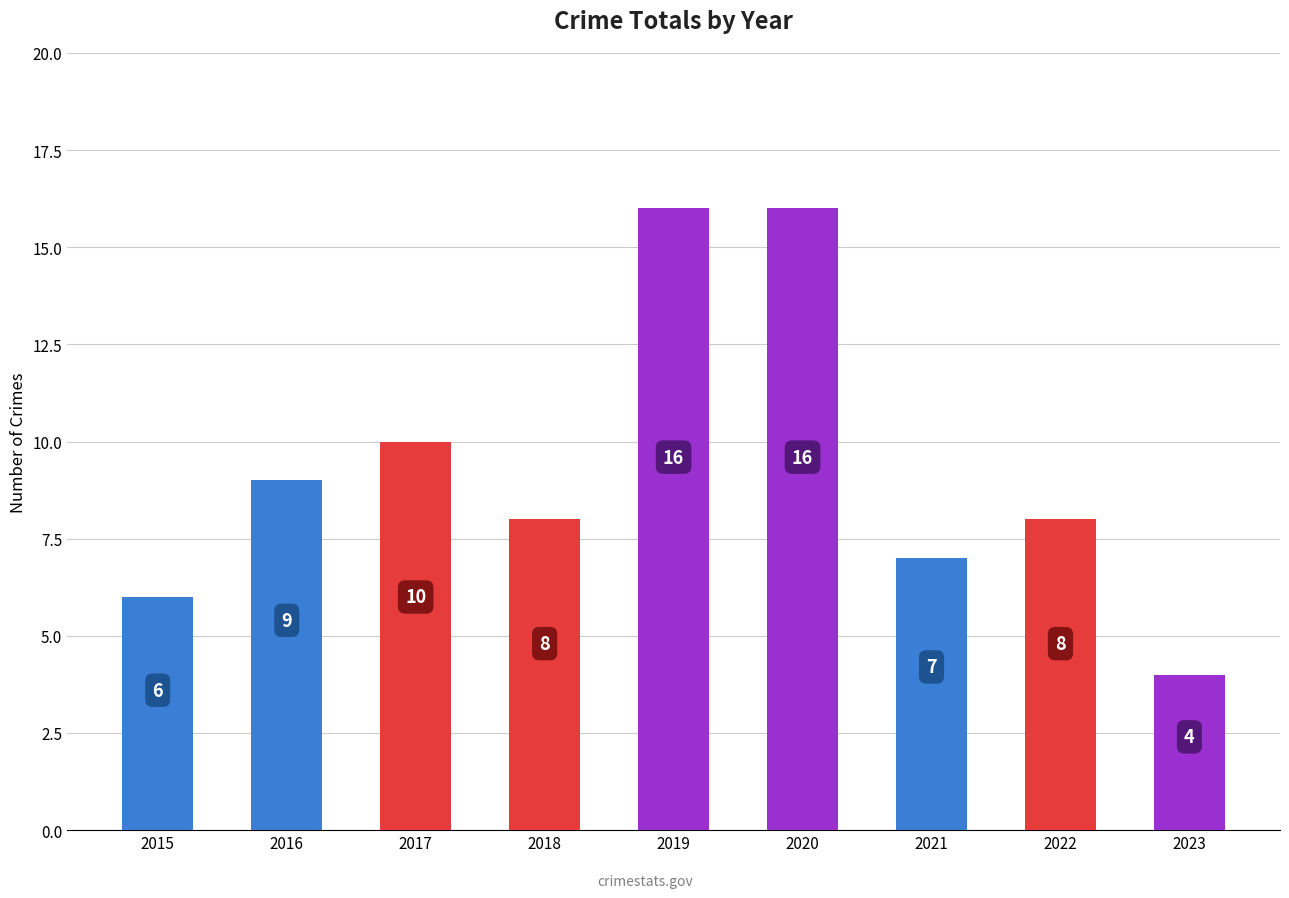

At which label does the data first exceed 8?

2016